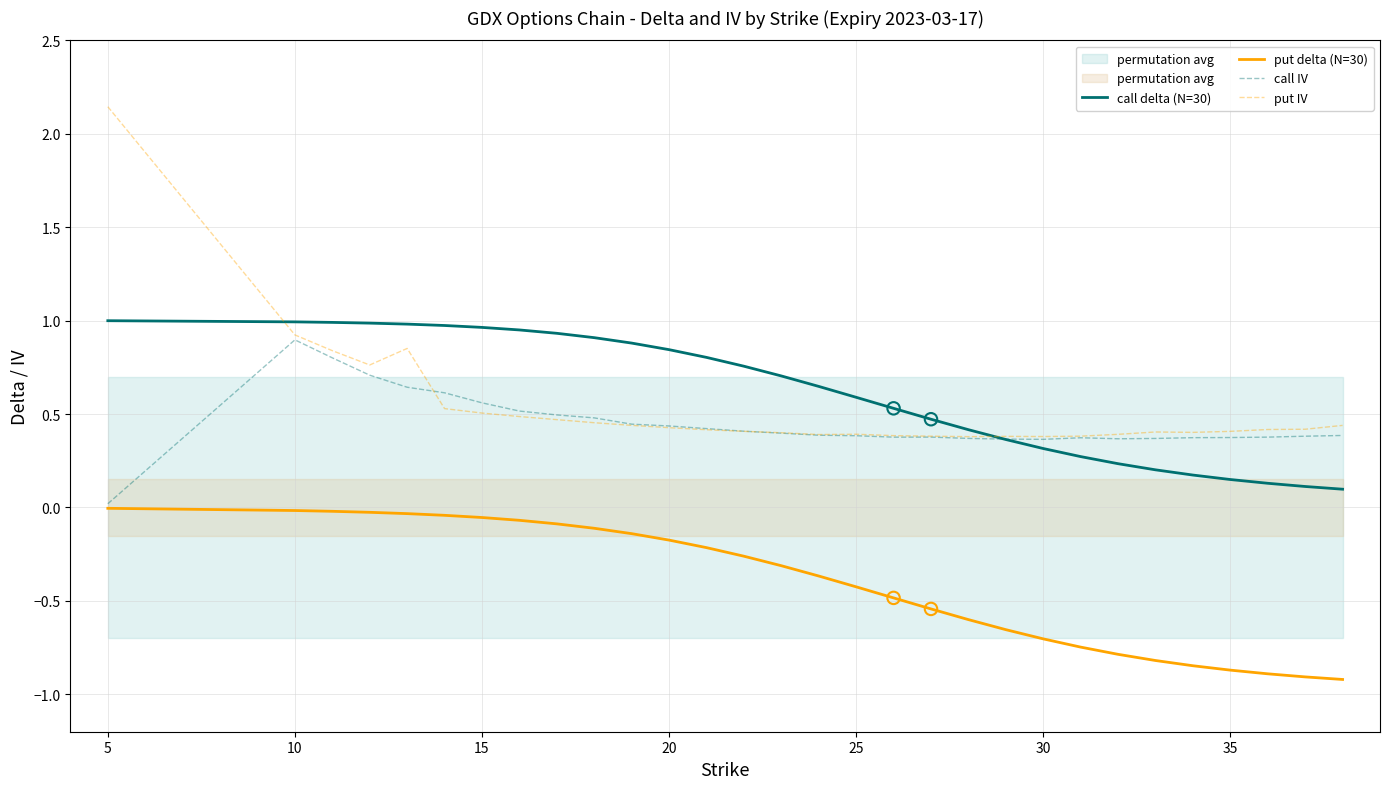

Which series has the widest spread of Y values?

put IV